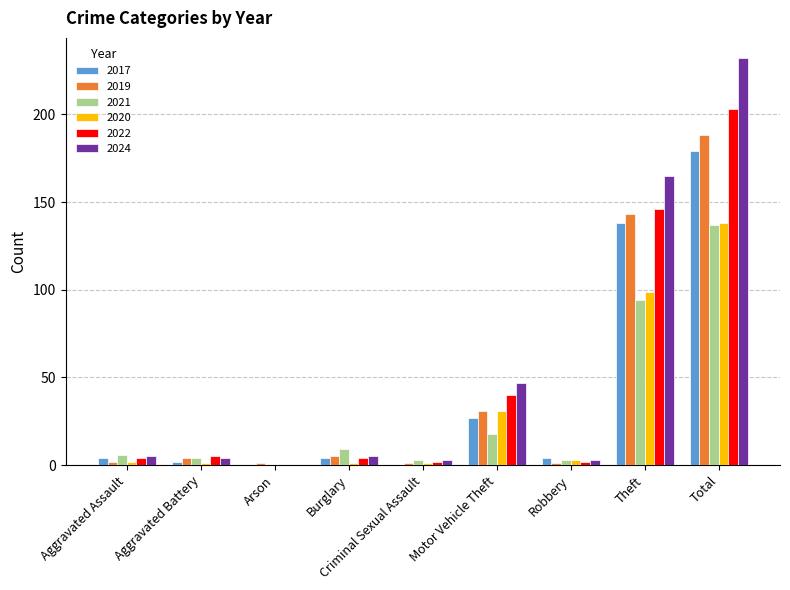

What are all the series names shown in the legend?

2017, 2019, 2021, 2020, 2022, 2024